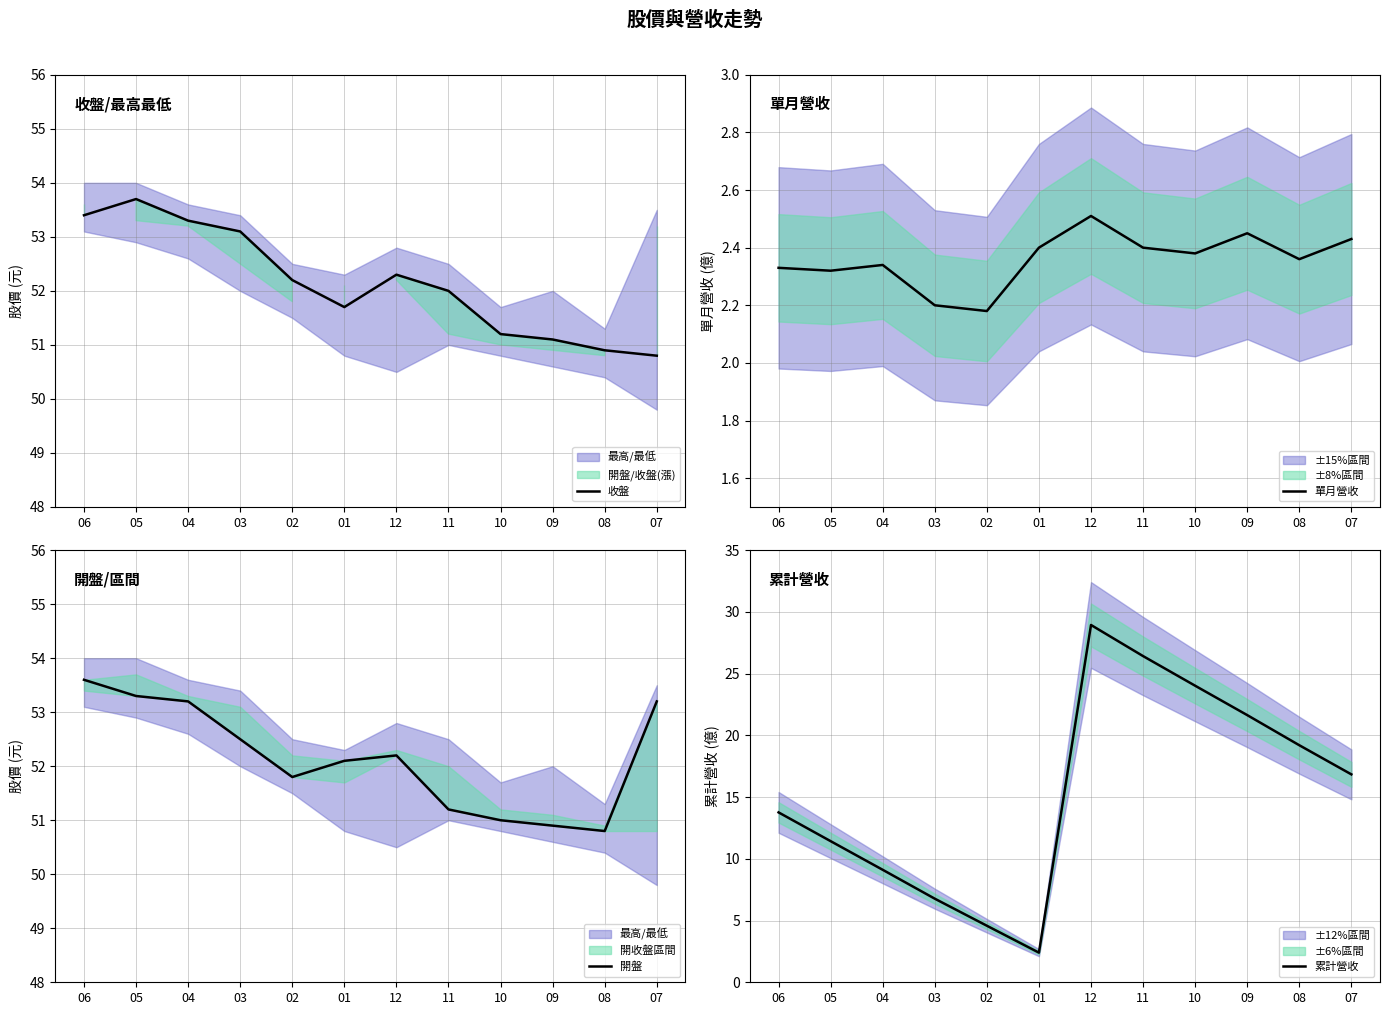

What is the value of the 累計營收 point at the 10th from the left?

21.6